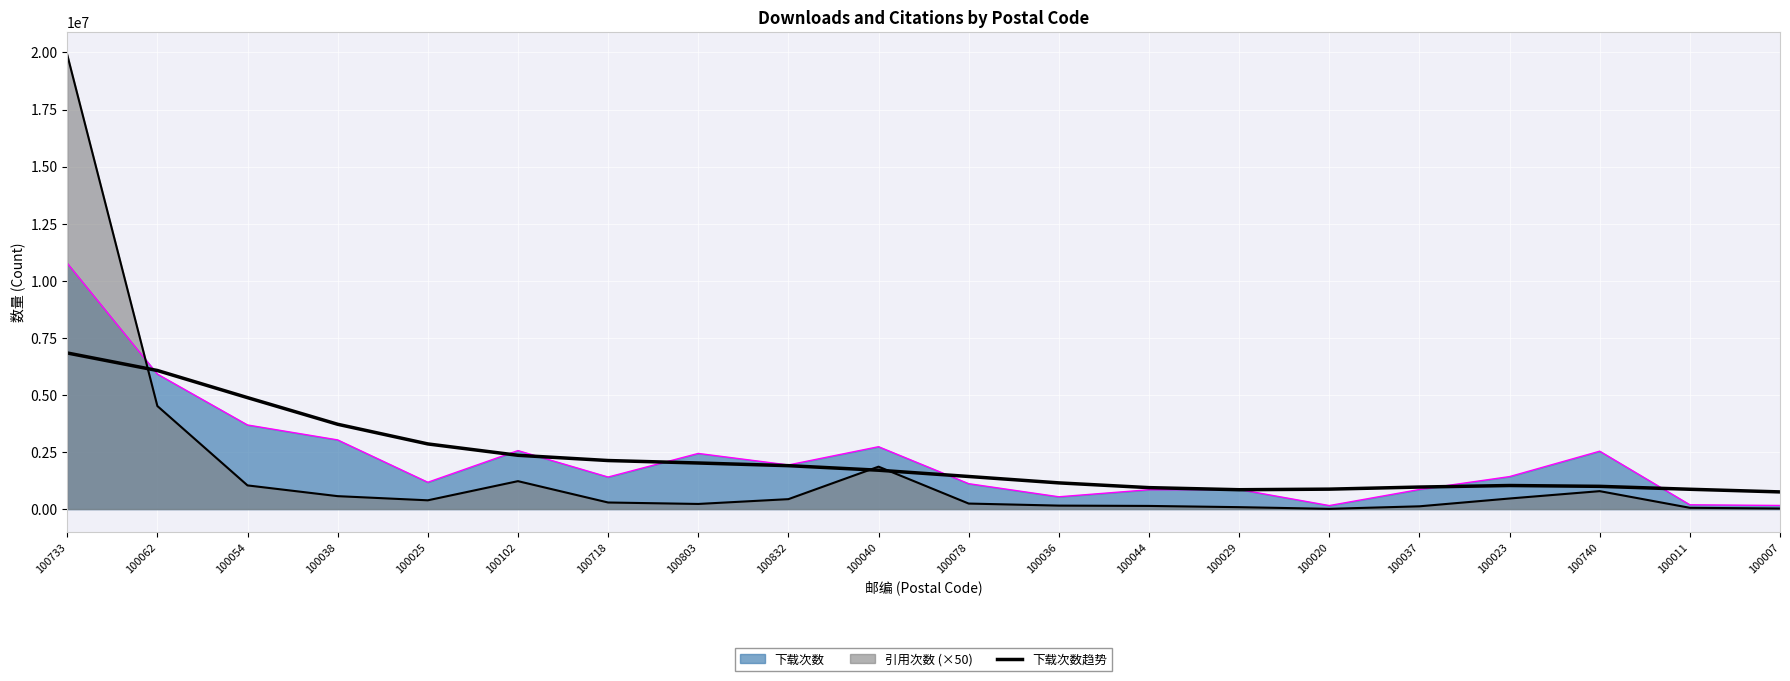

At which category does the data reach its first local valley?

100029